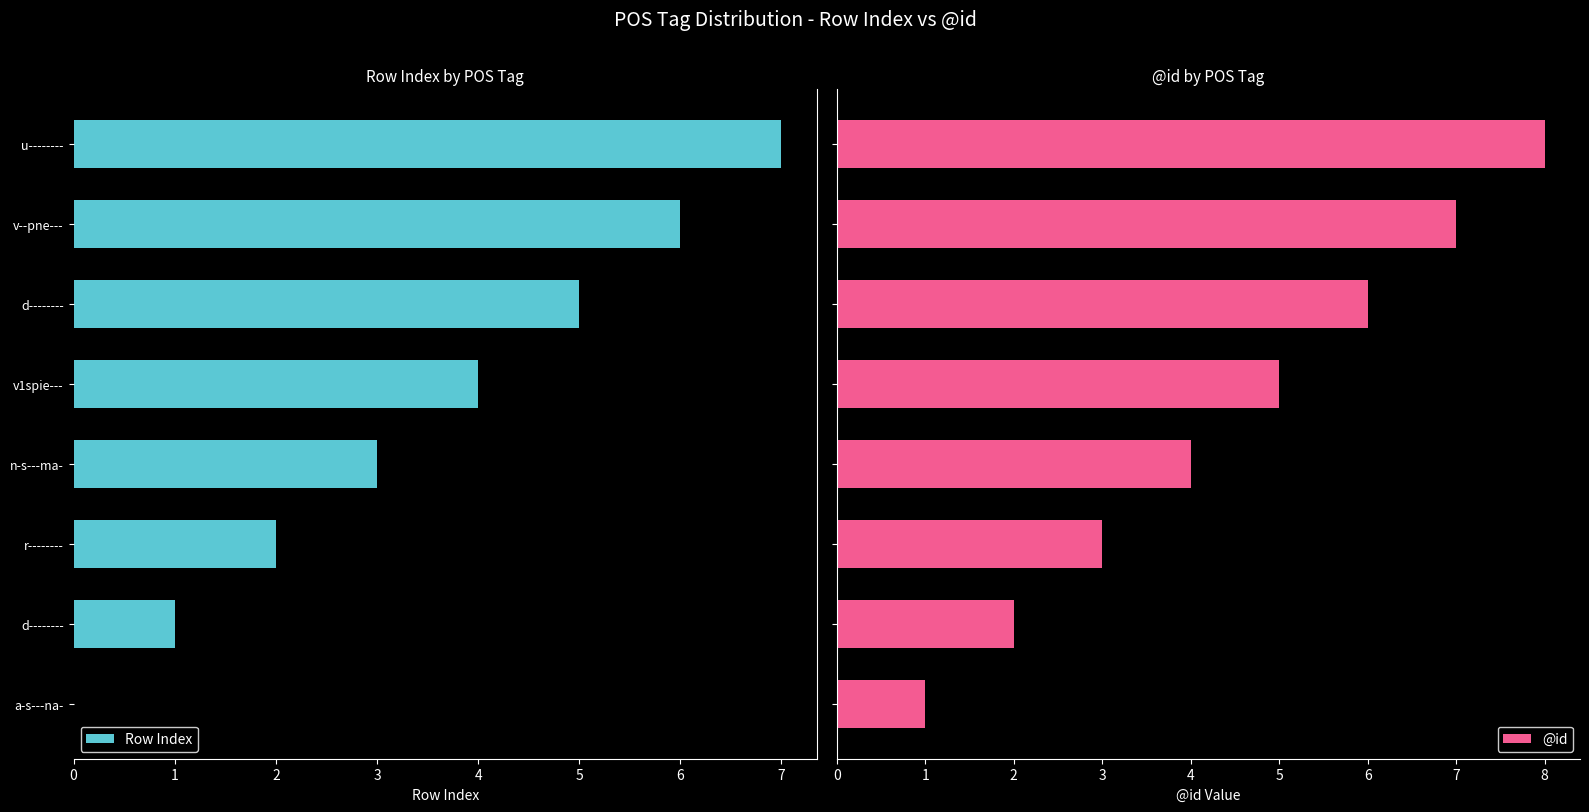

What is the difference between the maximum and minimum values in the @id series?

7